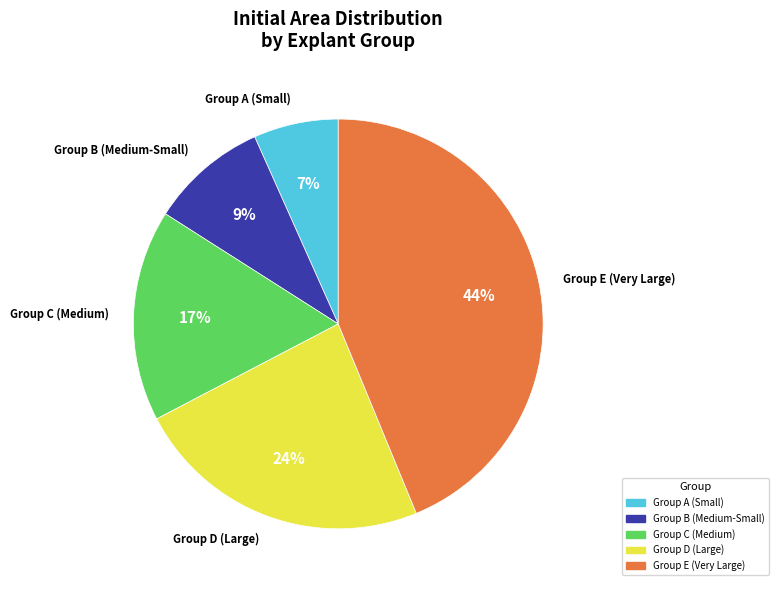

To the nearest percent, what is the average slice percentage?

20%